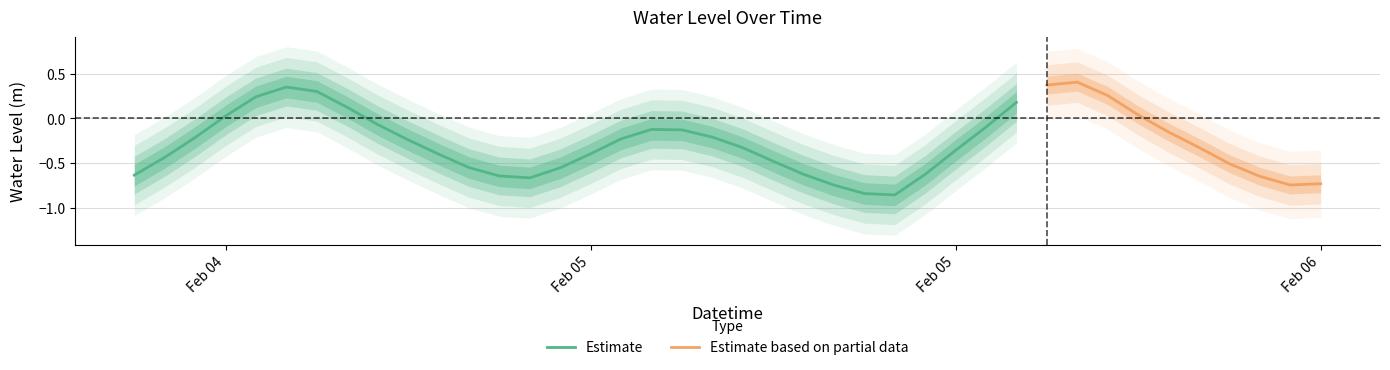

Which category has the highest value across all series?

2024-02-05 19:00:00